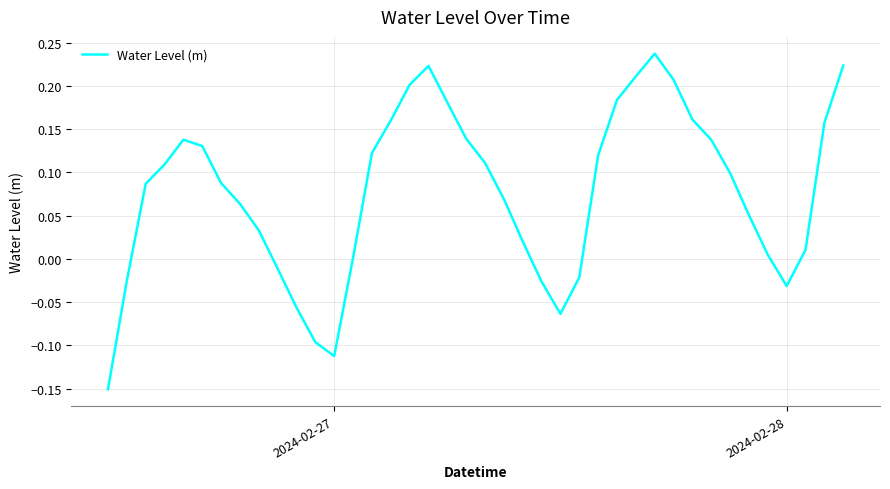

True or false: the data has more than 2 interior local peaks.

True